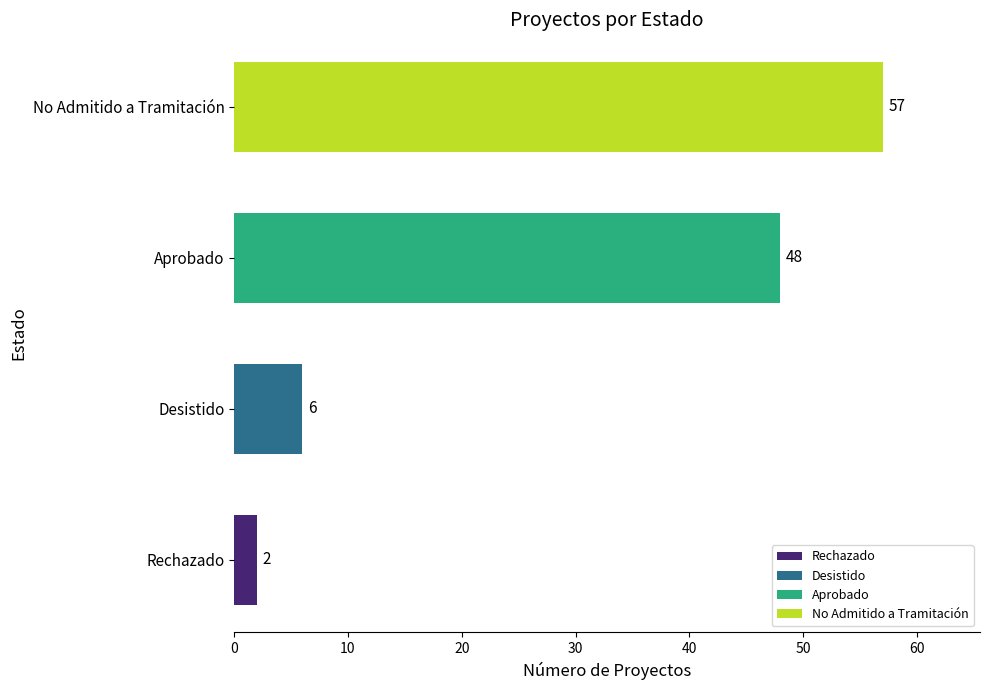

True or false: the data shows 84 at Aprobado.

False